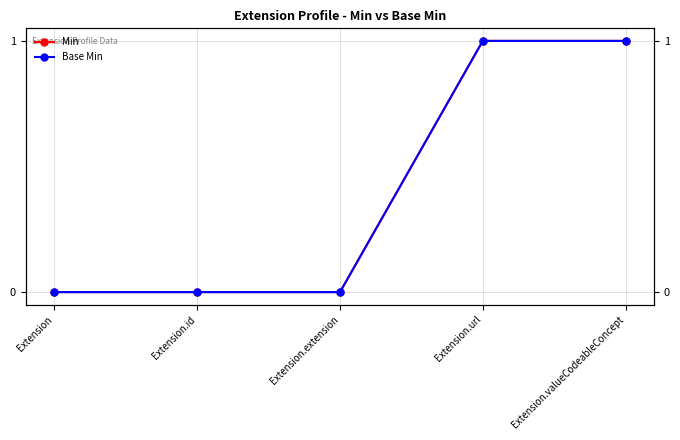

Is it true that Min equals 0 at Extension.extension?

True